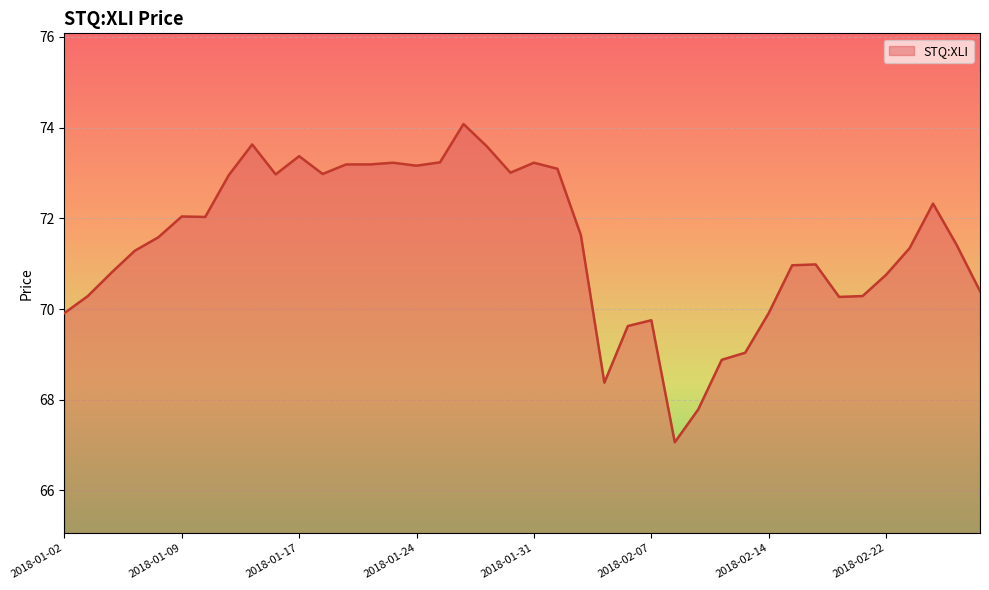

What is the difference between the maximum and minimum values?

7.0